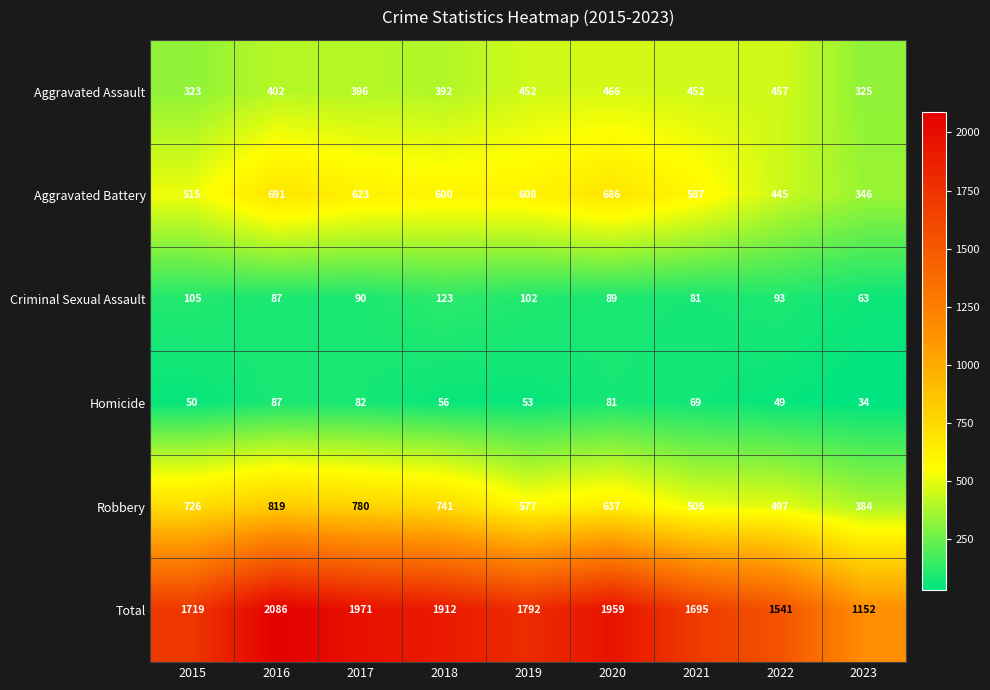

Which series has the widest spread of values?

Total